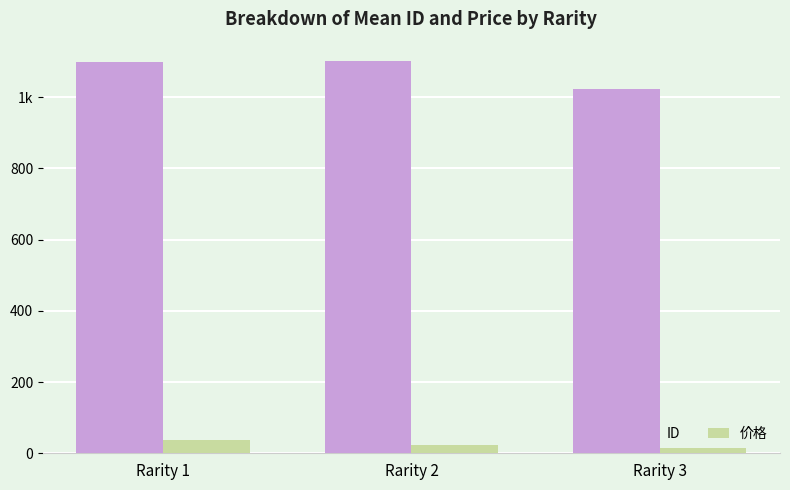

At which label does 价格 reach its minimum?

Rarity 3